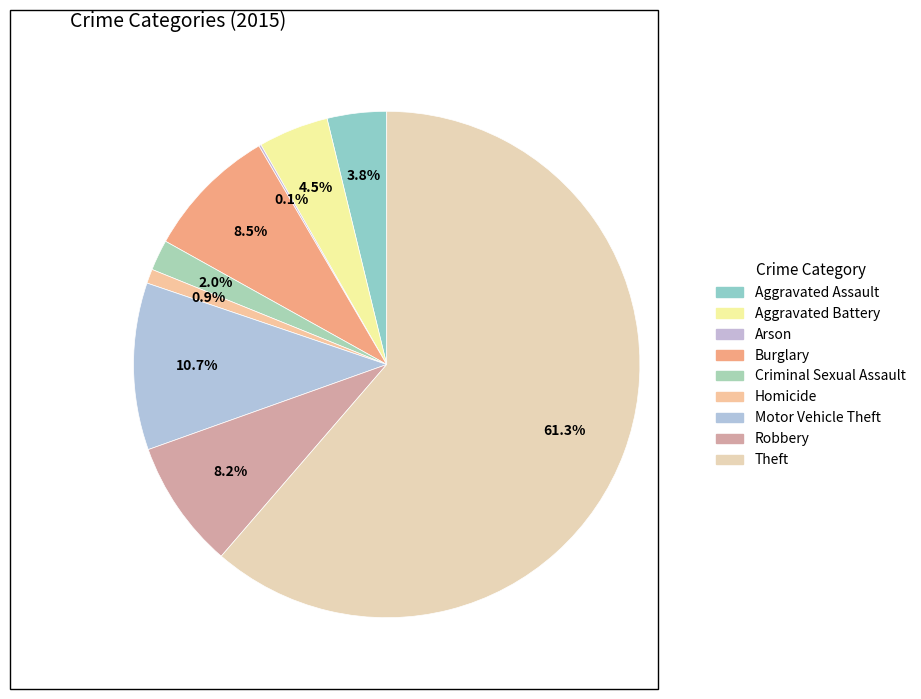

To the nearest percent, what is the difference between the largest and smallest slice percentages?

61%